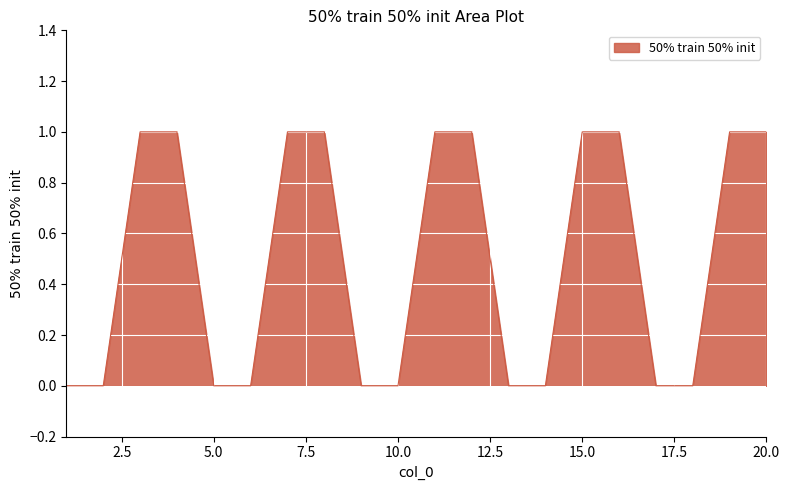

Does the chart display data point markers on the line(s)?

No